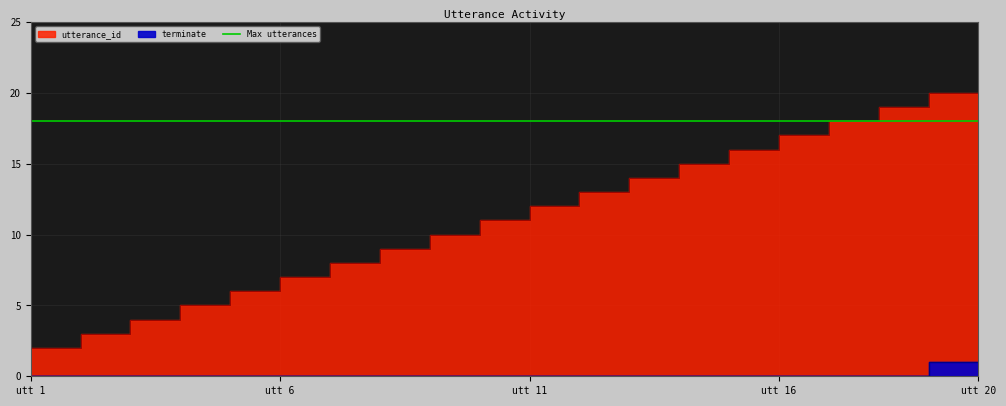

True or false: terminate has more than 0 interior local peaks.

False